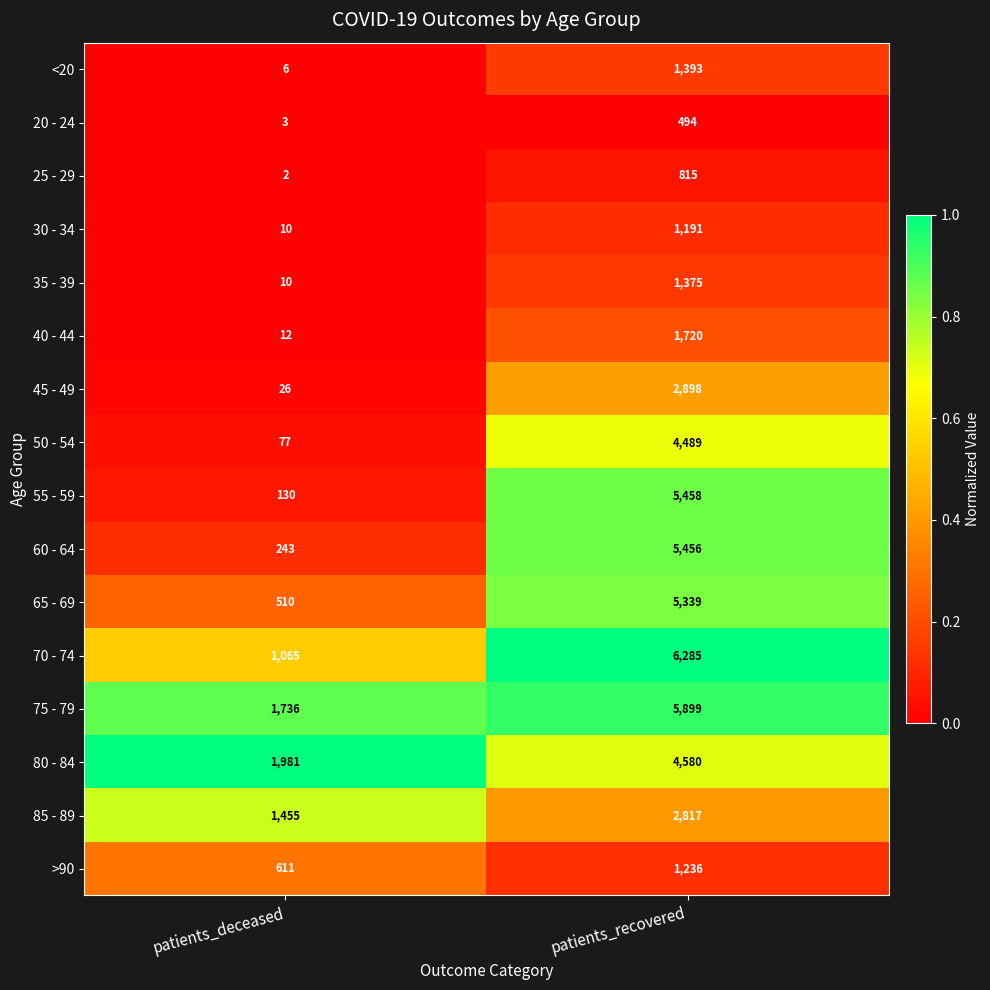

At which category is the sum across all series the highest?

patients_recovered